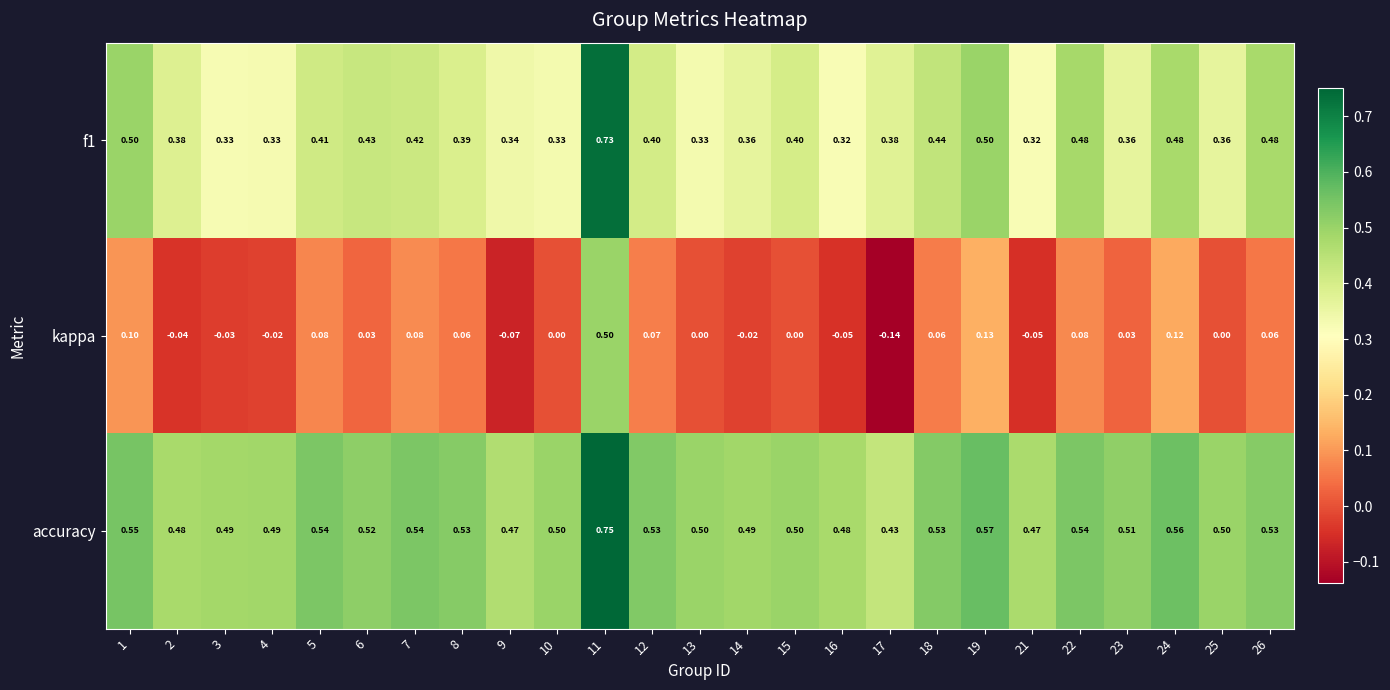

Which series has the largest total across all categories?

accuracy